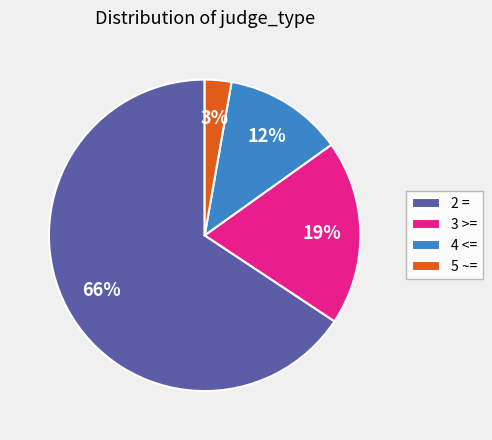

Count the number of slices in the pie.

4